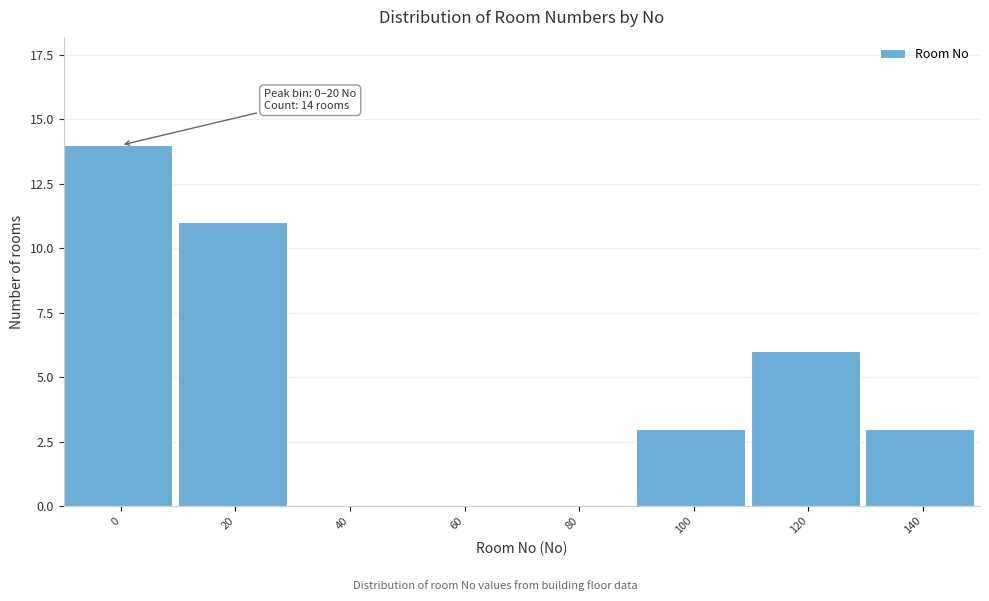

Reading left to right, what are all the values shown in this chart?

0=14	20=11	40=0	60=0	80=0	100=3	120=6	140=3